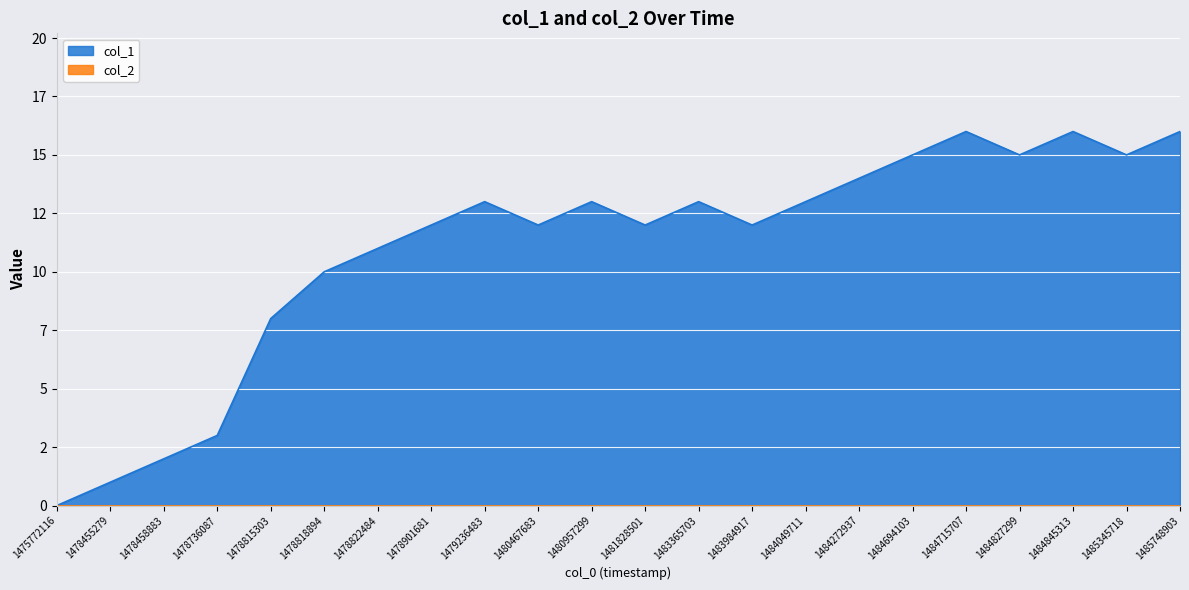

At which category does the data reach its first local peak?

1479236483